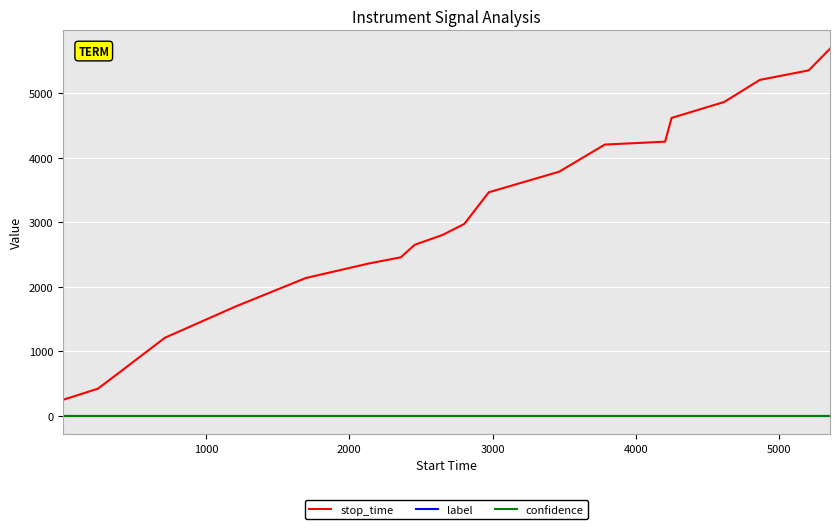

Which series has the largest total across all categories?

stop_time